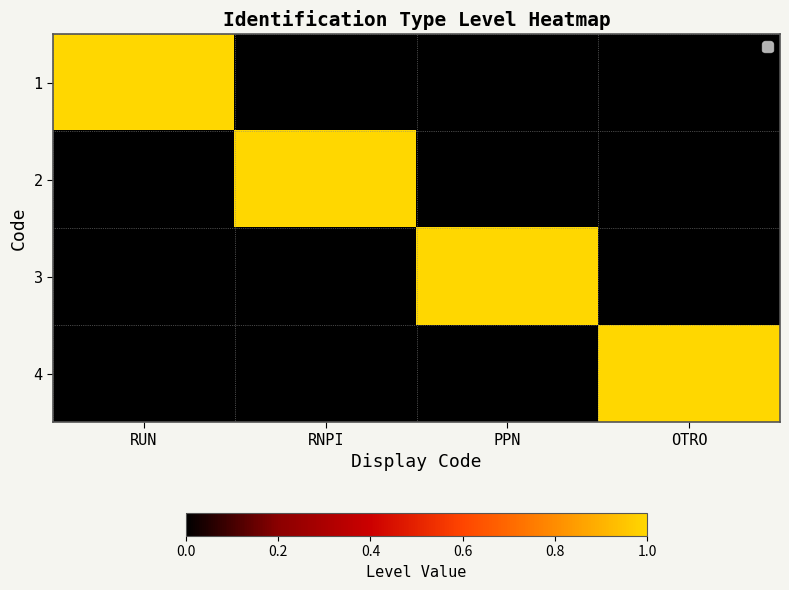

Which series has the widest spread of values?

1